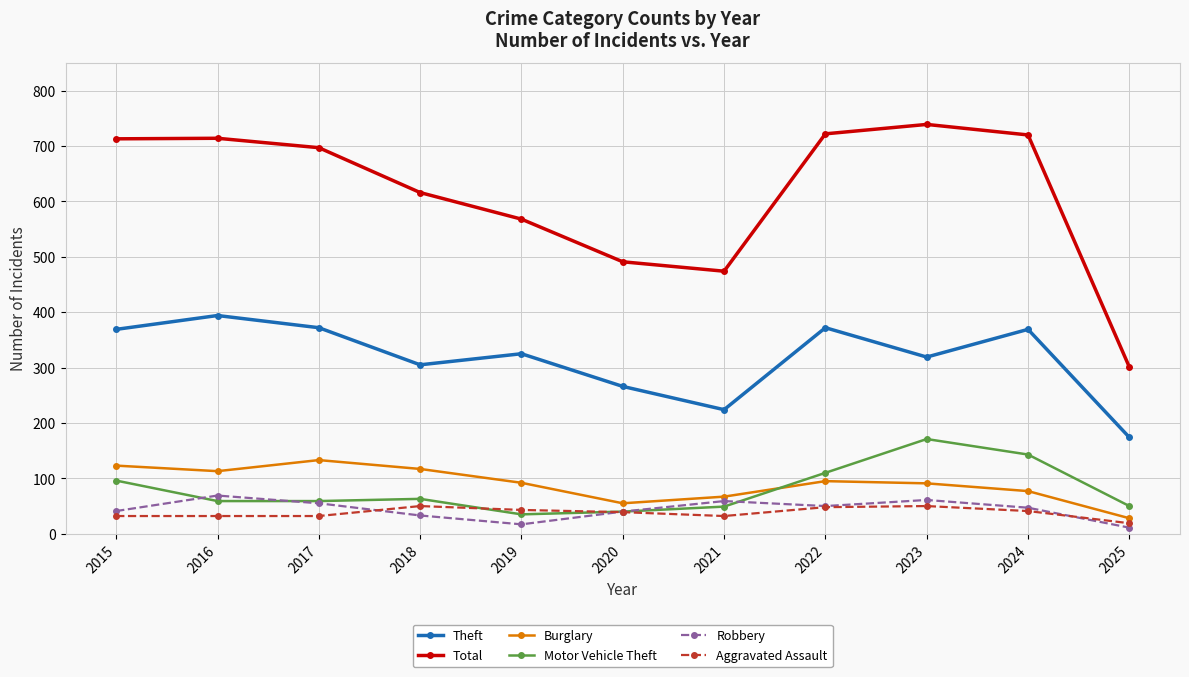

List the series in order of their peak value, lowest first.

Aggravated Assault, Robbery, Burglary, Motor Vehicle Theft, Theft, Total